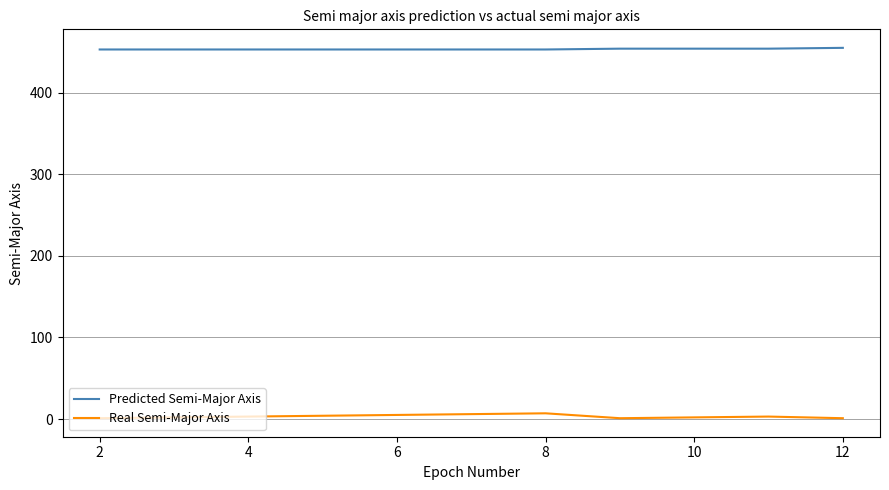

How many lines are shown in the chart?

2